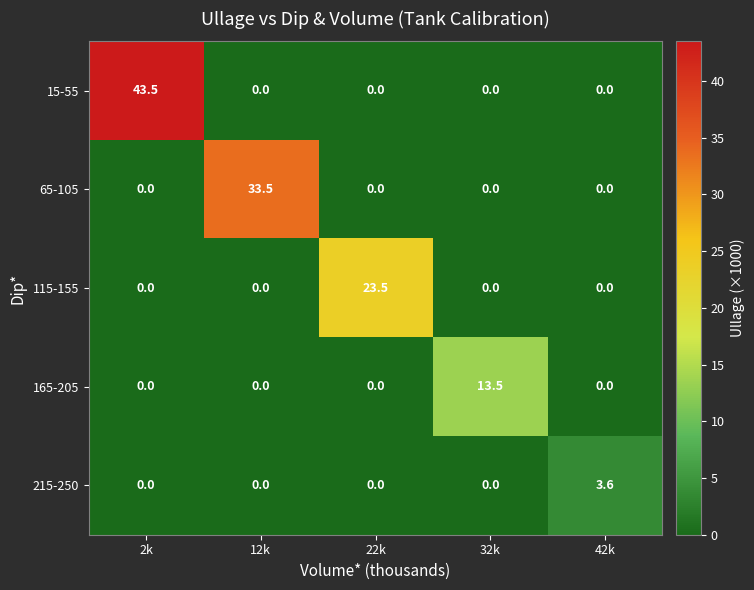

How many series are shown in this chart?

5